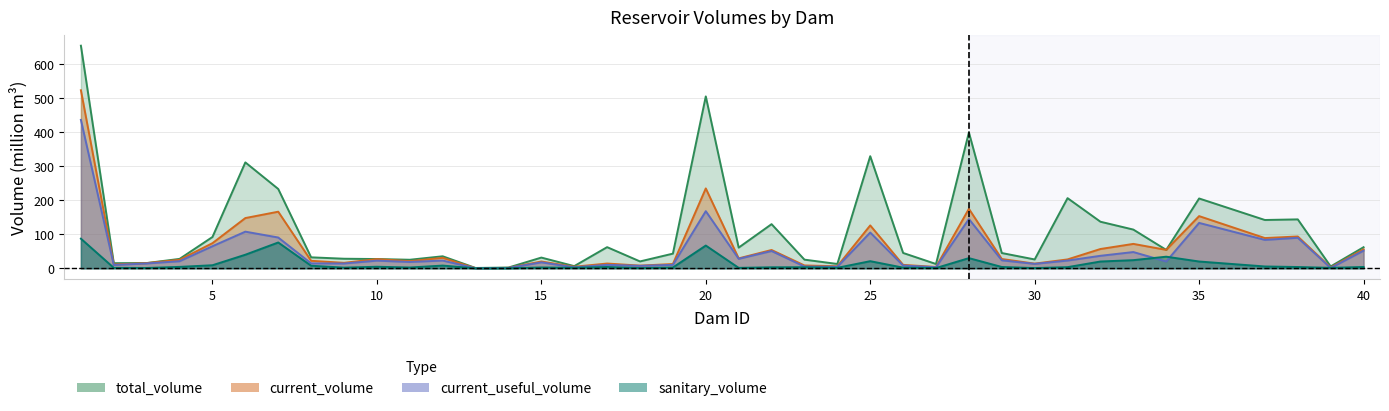

List the series in order of their peak value, highest first.

total_volume, current_volume, current_useful_volume, sanitary_volume